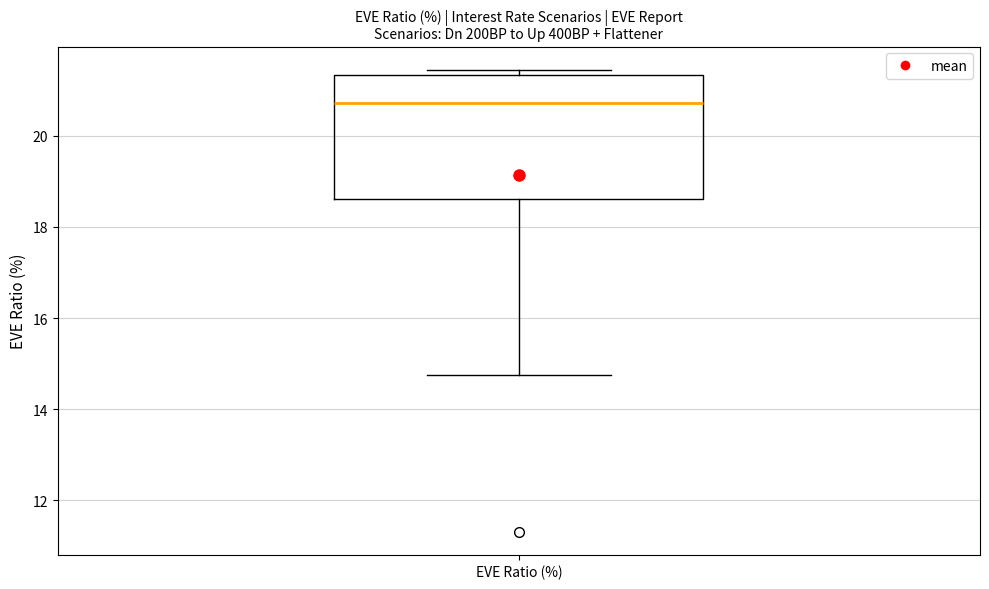

Where is the lower edge of the box for EVE Ratio (%) on the y-axis? The values are not printed on the chart, so give them approximately, as read against the axis.

18.6